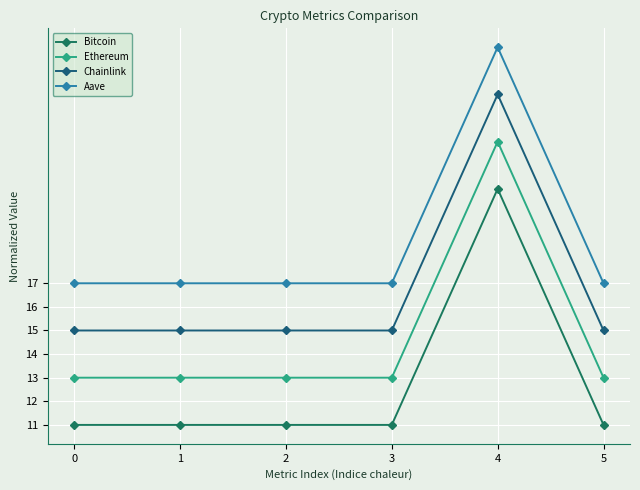

The value of Chainlink at 3 is 15.0. True or false?

True